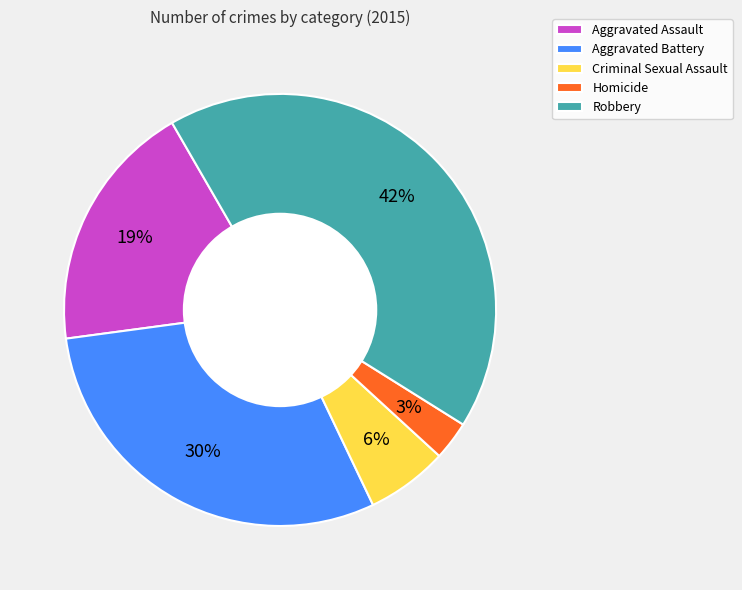

To the nearest percent, what percentage of the pie is Aggravated Assault?

19%